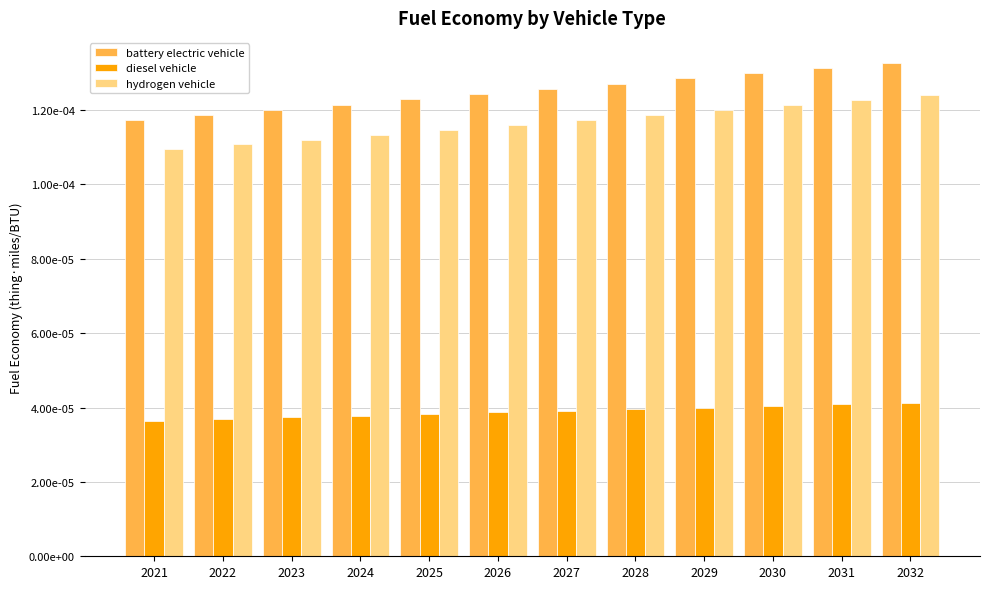

Is it true that battery electric vehicle equals 0.0 at 2024?

True